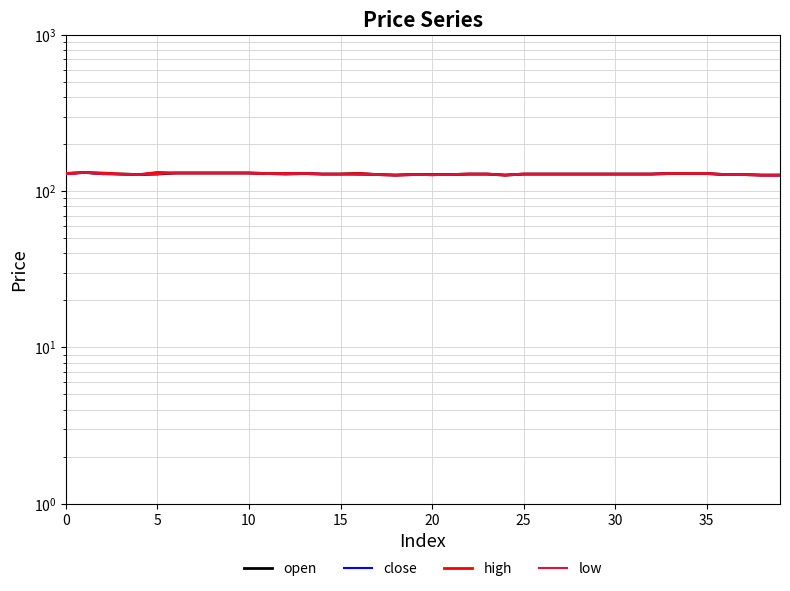

How many lines are shown in the chart?

4